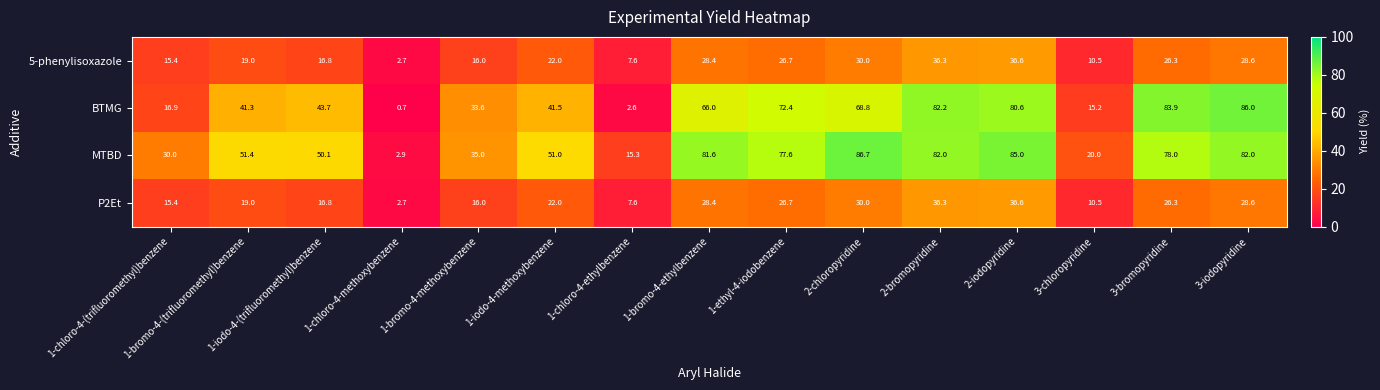

How many data points does each series have?

15